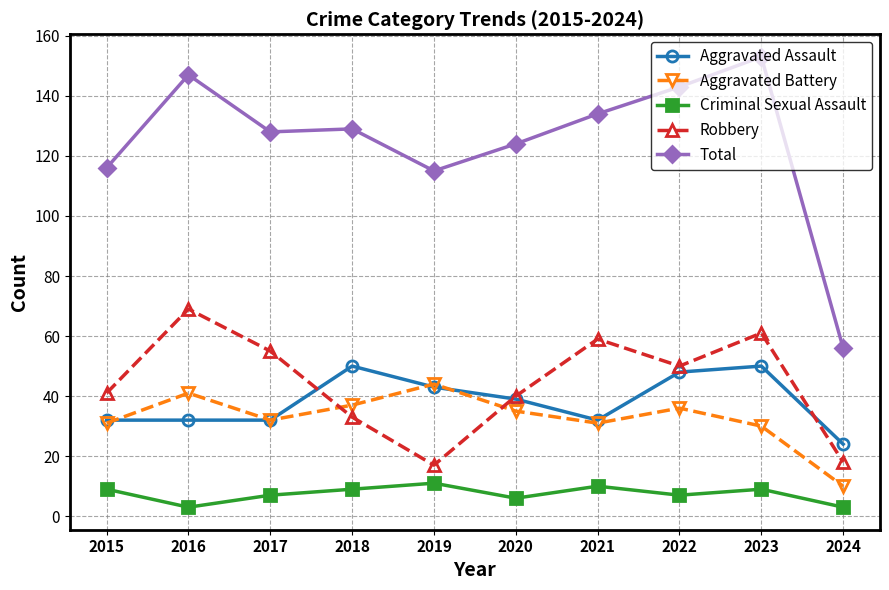

True or false: Robbery and Aggravated Battery intersect in this chart.

True